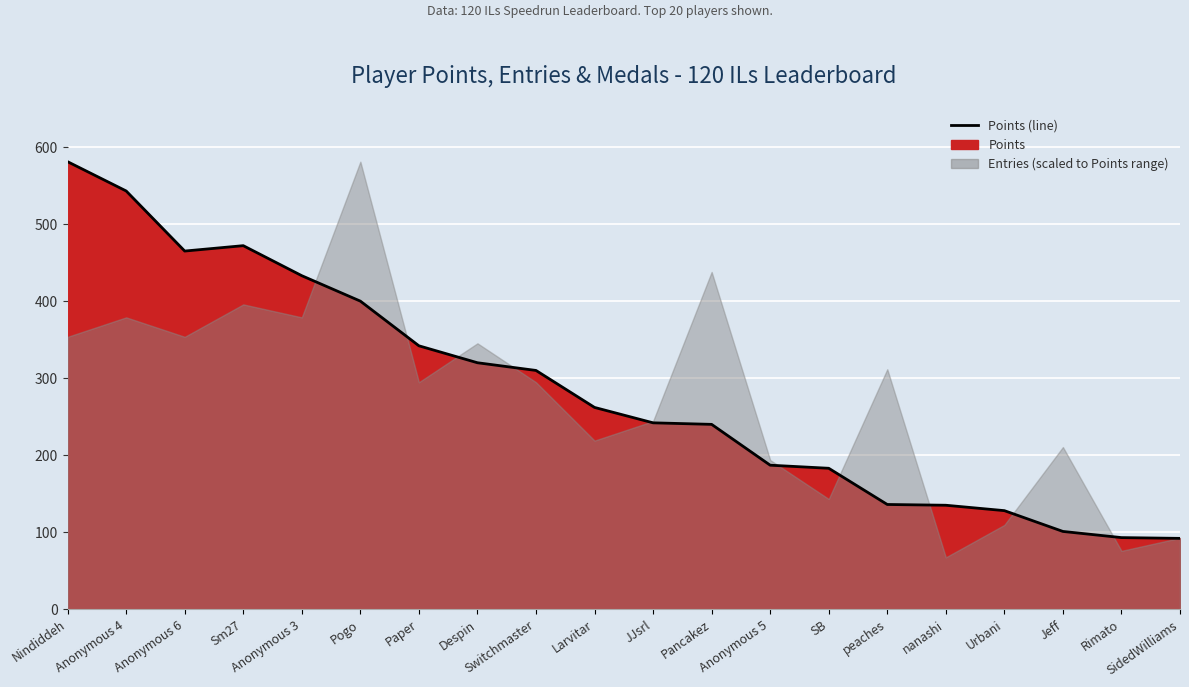

List the labels in order of value, largest first.

Nindiddeh, Anonymous 4, Sm27, Anonymous 6, Anonymous 3, Pogo, Paper, Despin, Switchmaster, Larvitar, JJsrl, Pancakez, Anonymous 5, SB, peaches, nanashi, Urbani, Jeff, Rimato, SidedWilliams